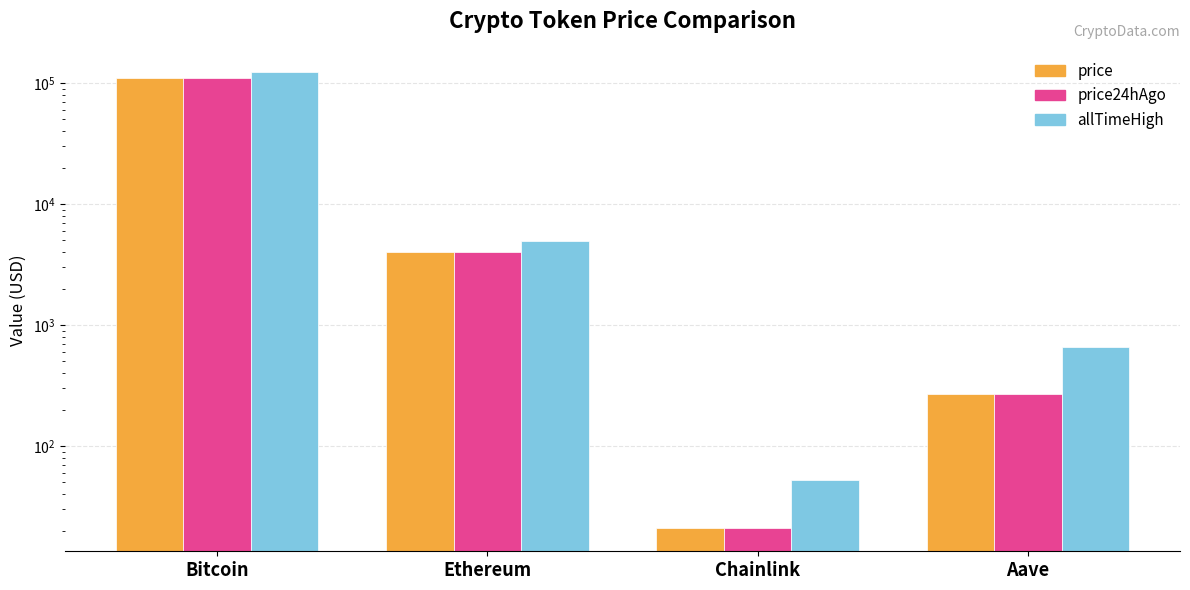

How many bars are there in total?

12